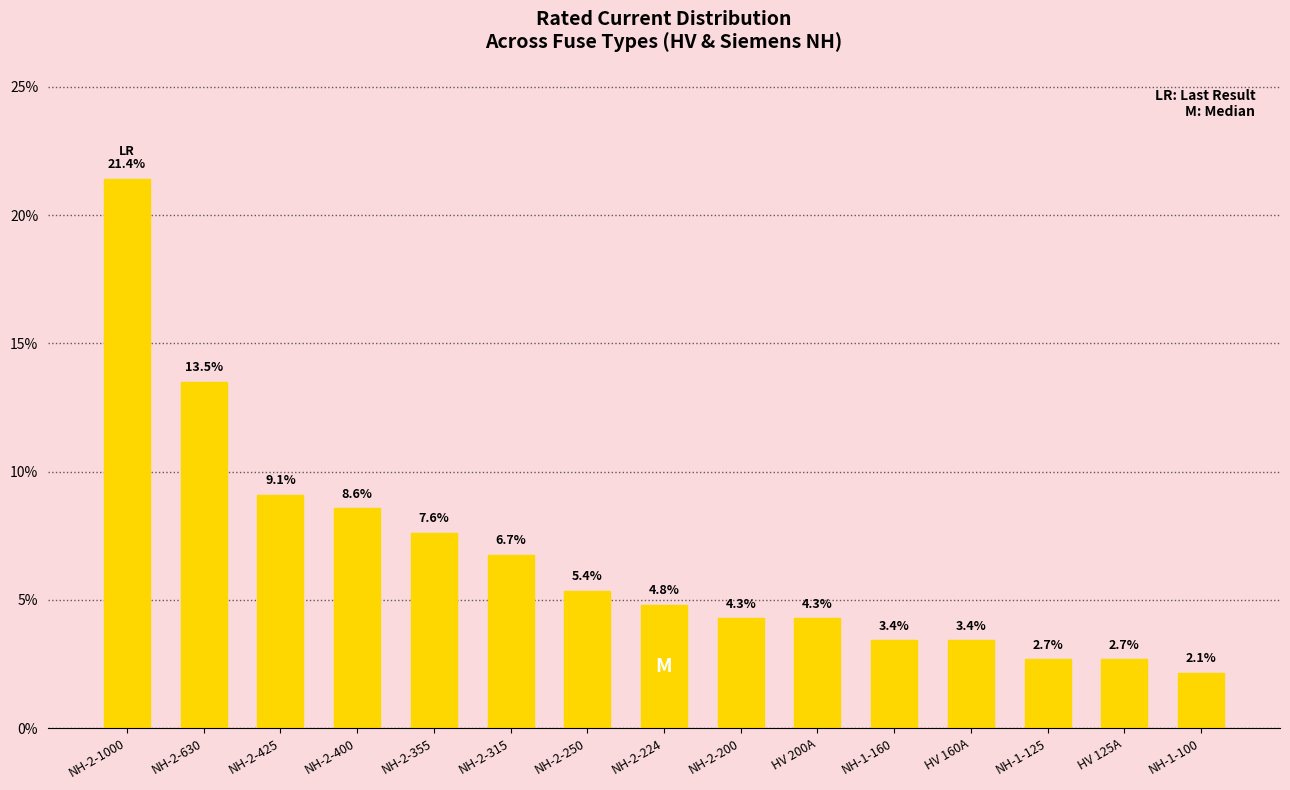

What position from the left is NH-2-425?

3